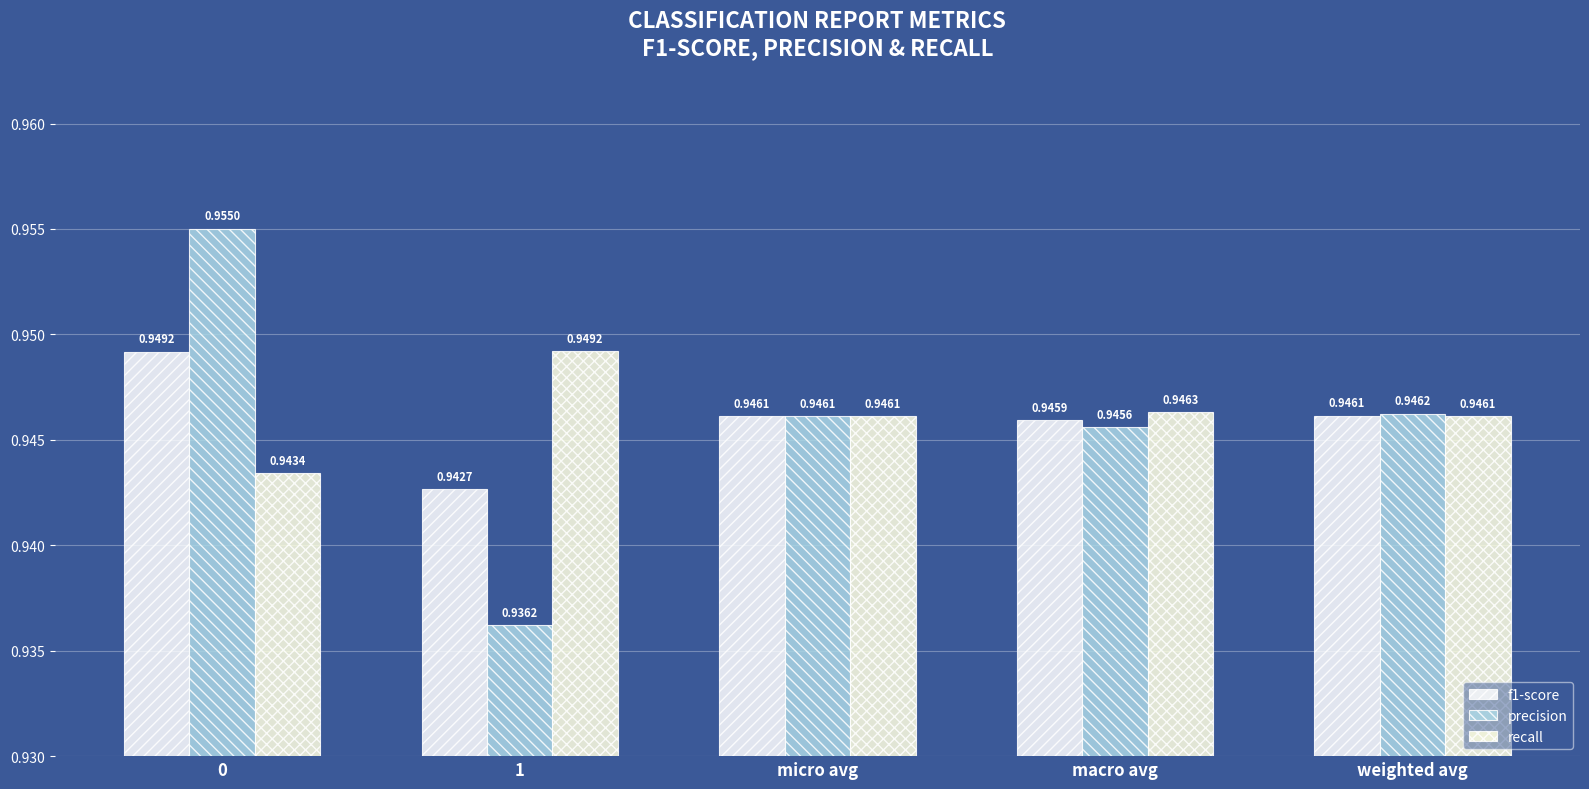

Is the value of f1-score at micro avg greater than the value of precision at micro avg?

No